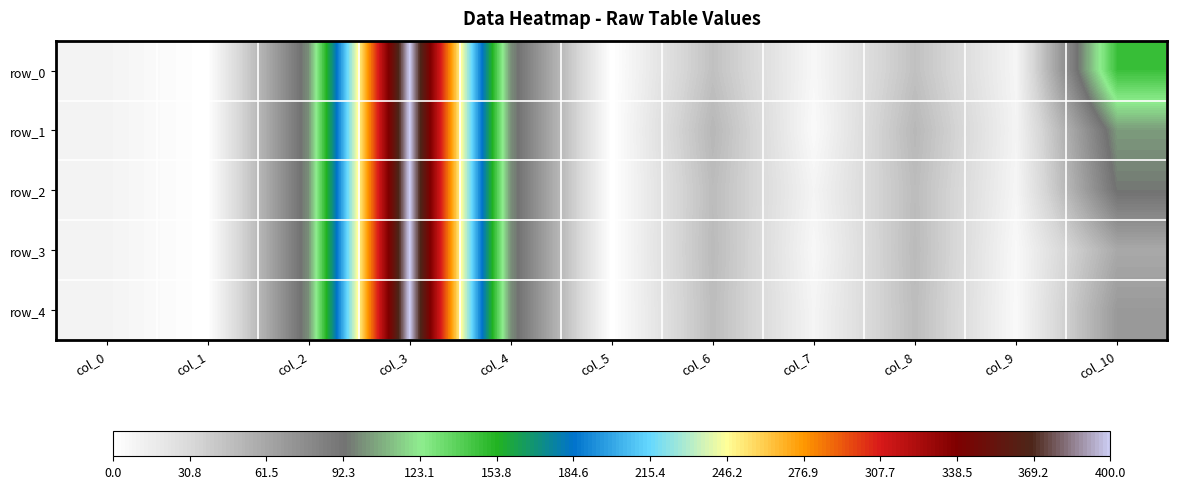

Which series has the largest range (max minus min)?

row_0